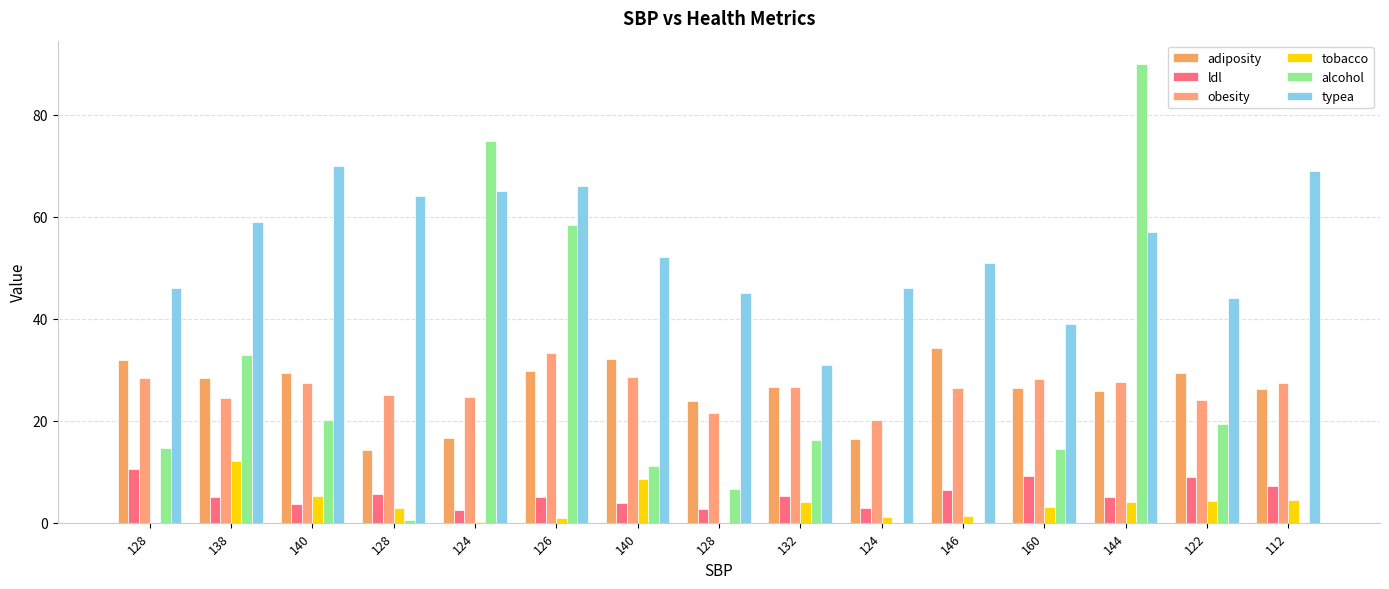

At which label is tobacco closest to 6?

140